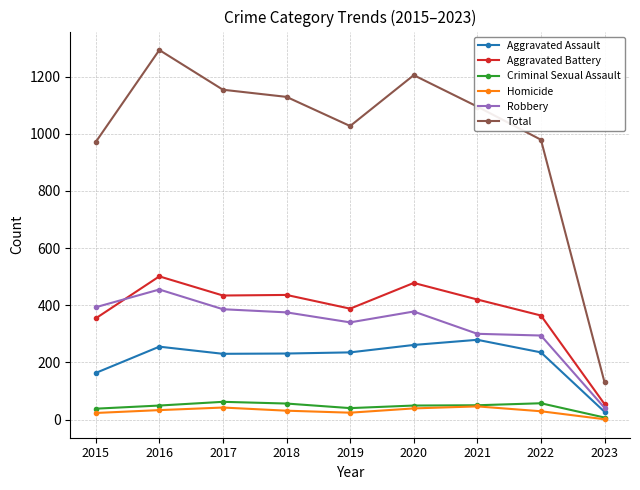

Where is the first local maximum for Robbery?

2016